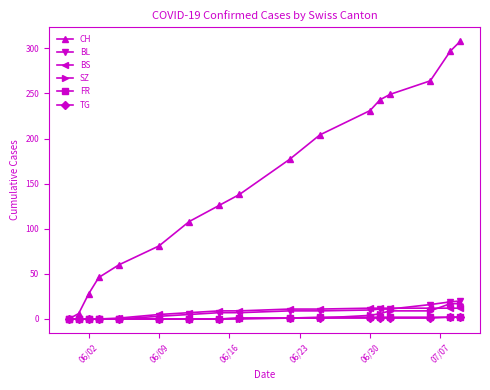

What is the maximum value for CH?

308